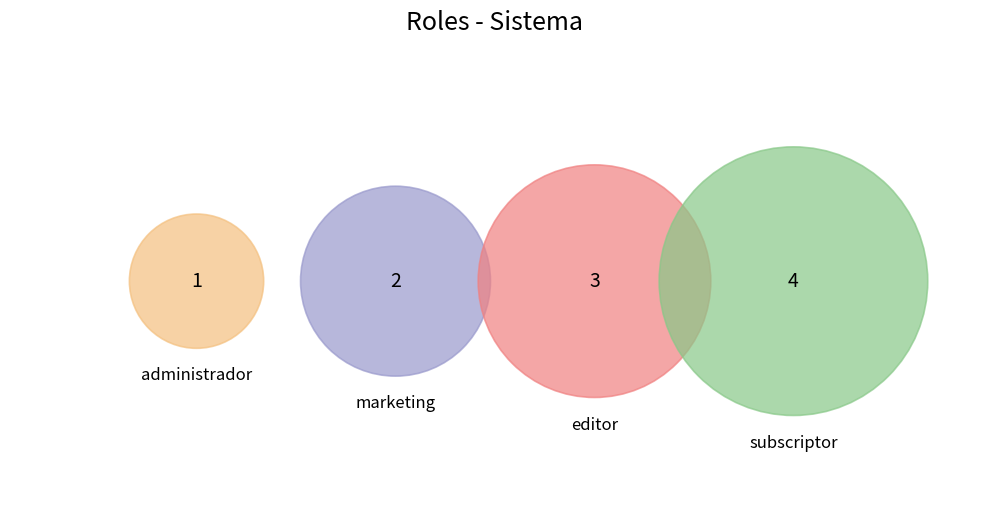

Is it true that editor is 24% of the pie?

False